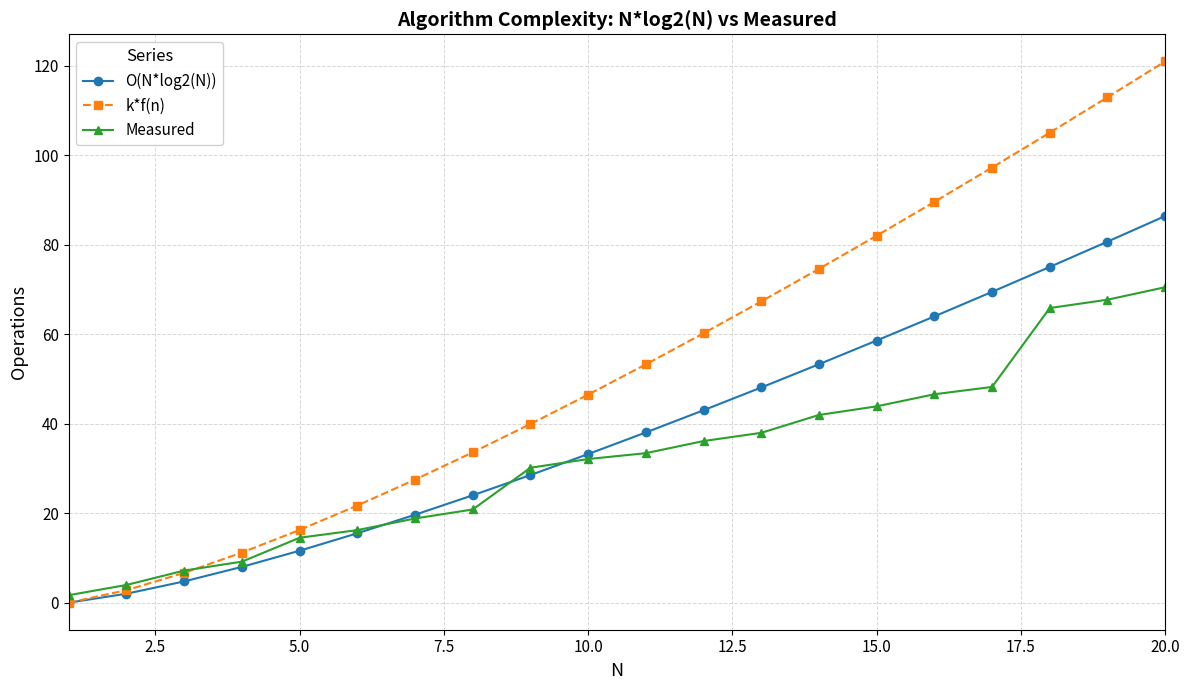

Reading left to right, transcribe all the data shown in this chart.

O(N*log2(N)): 0.0	2.0	4.8	8.0	11.6	15.5	19.7	24.0	28.5	33.2	38.1	43.0	48.1	53.3	58.6	64.0	69.5	75.1	80.7	86.4
k*f(n): 0.0	2.8	6.7	11.2	16.3	21.7	27.5	33.6	39.9	46.5	53.3	60.2	67.3	74.6	82.0	89.6	97.3	105.1	113.0	121.0
Measured: 1.7	4.0	7.2	9.2	14.5	16.2	18.8	20.8	30.2	32.1	33.4	36.1	38.0	42.0	43.9	46.6	48.2	65.9	67.7	70.5